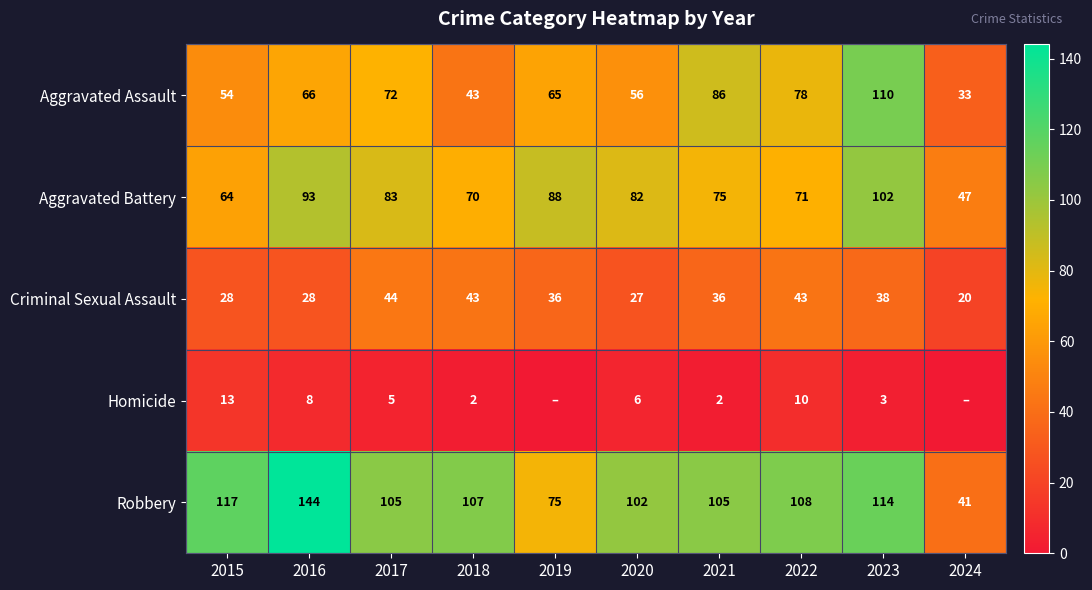

Between 2015 and 2016, which series saw the biggest shift?

Aggravated Battery